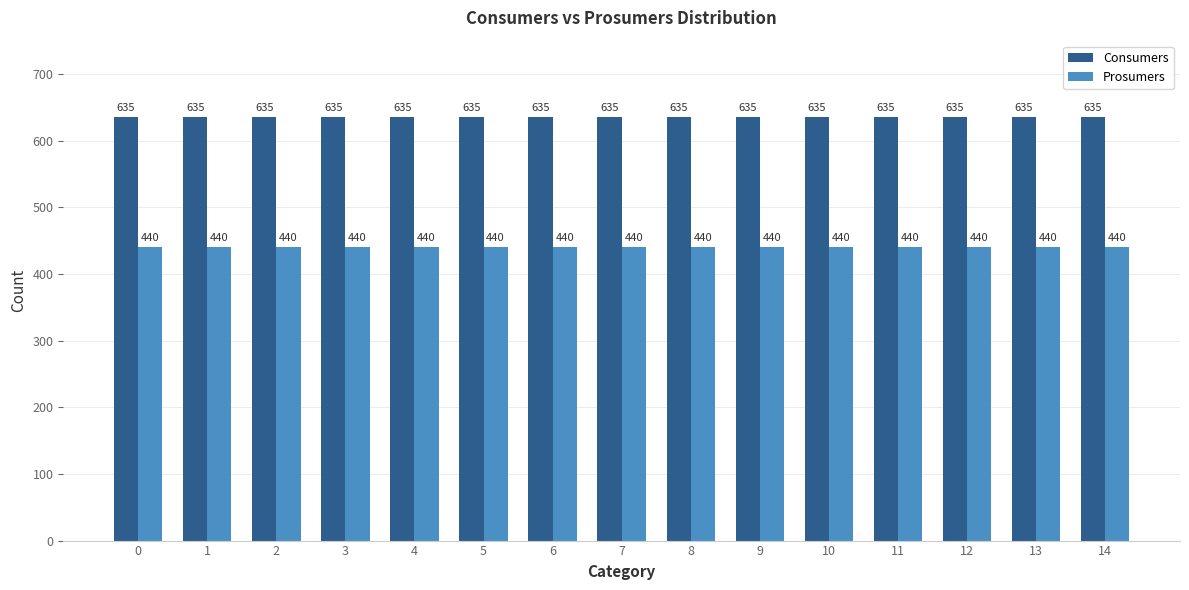

What is the lowest value of the Prosumers series?

440